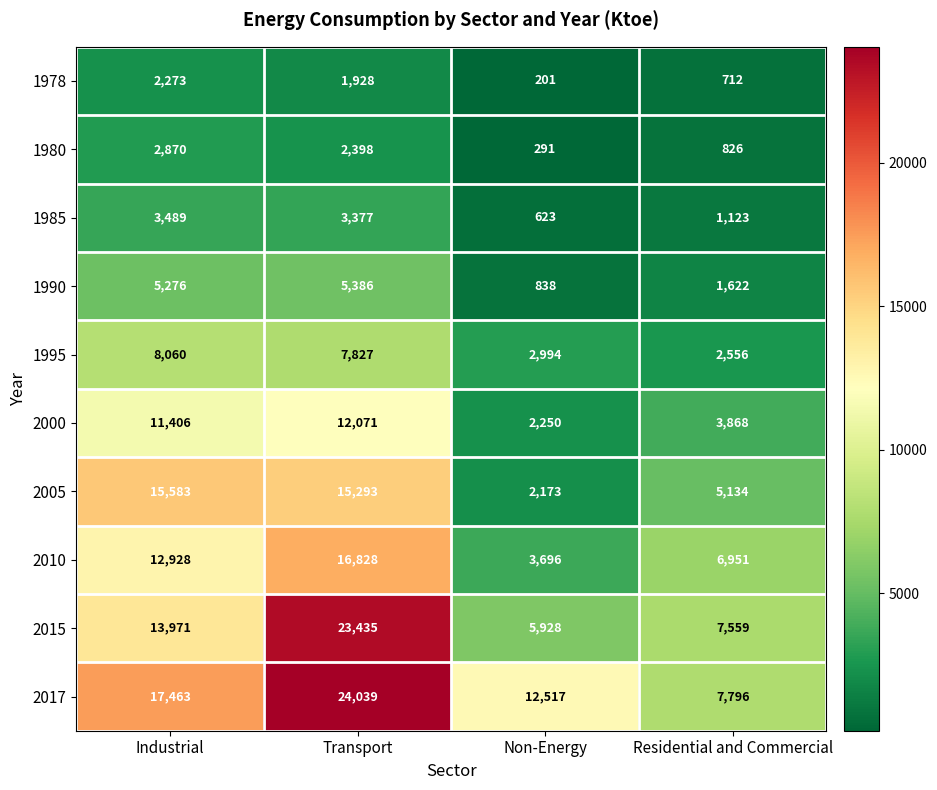

What is the difference between the 1980 values at Non-Energy and Industrial?

2579